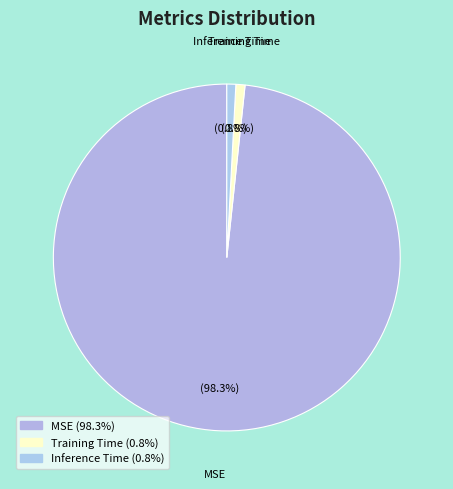

To the nearest percent, what portion does Training Time represent?

1%